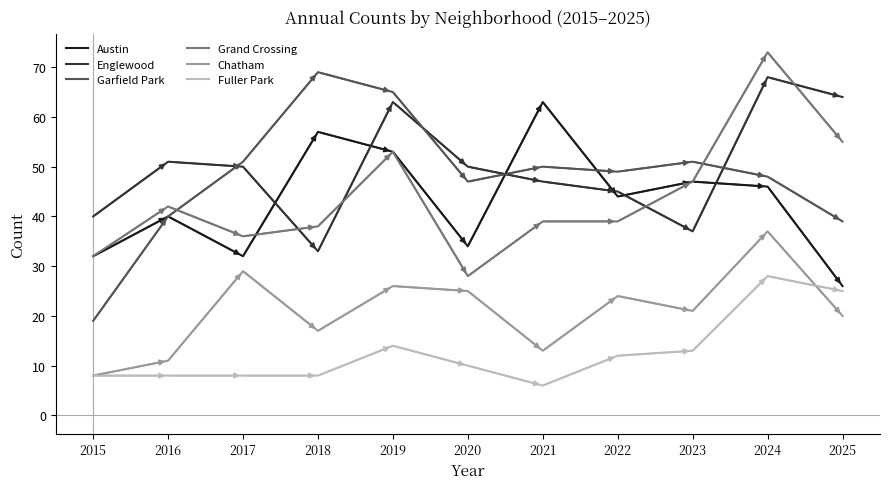

At which category is the sum across all series the highest?

2024